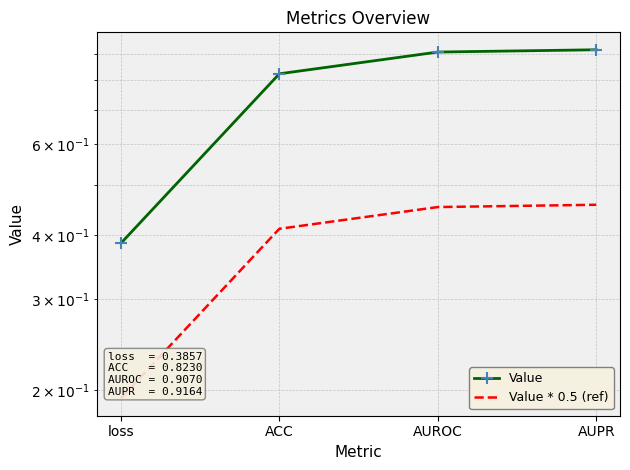

True or false: Value * 0.5 (ref) and Value cross at least once.

False